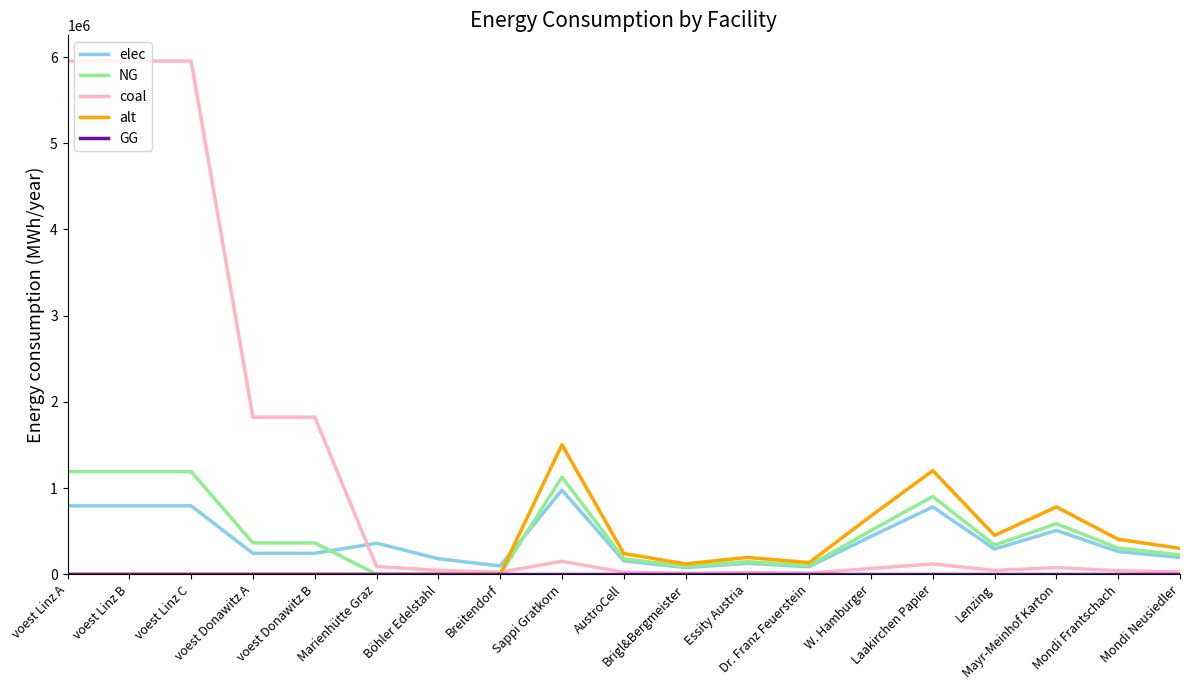

What is the greatest value displayed?

5954027.8